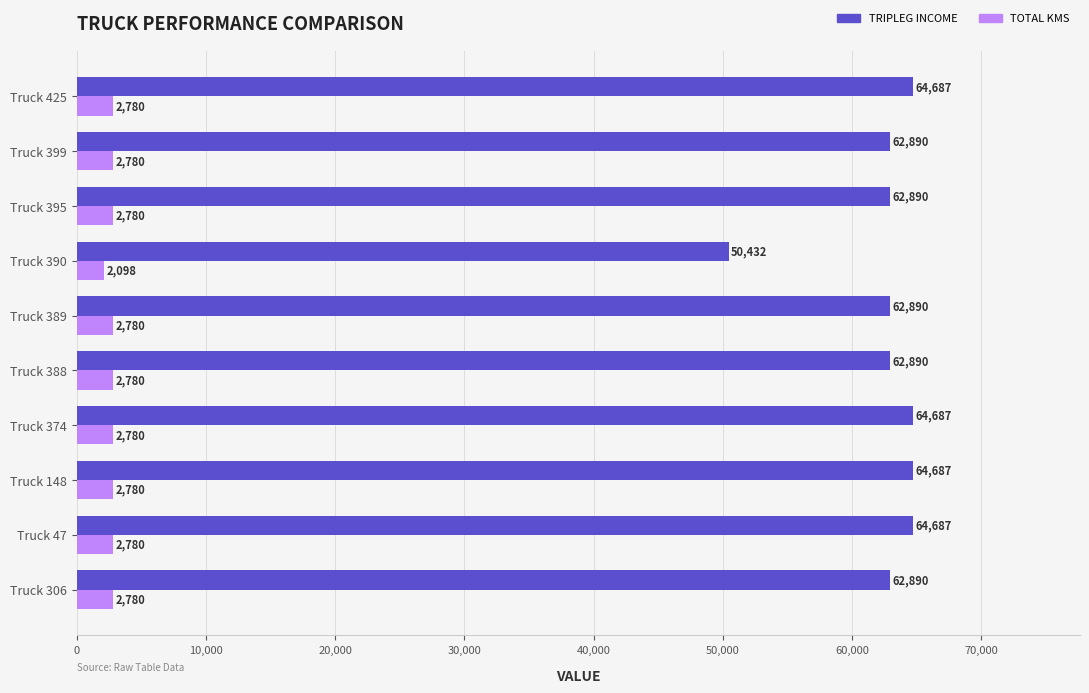

What is the smallest value displayed?

2098.0